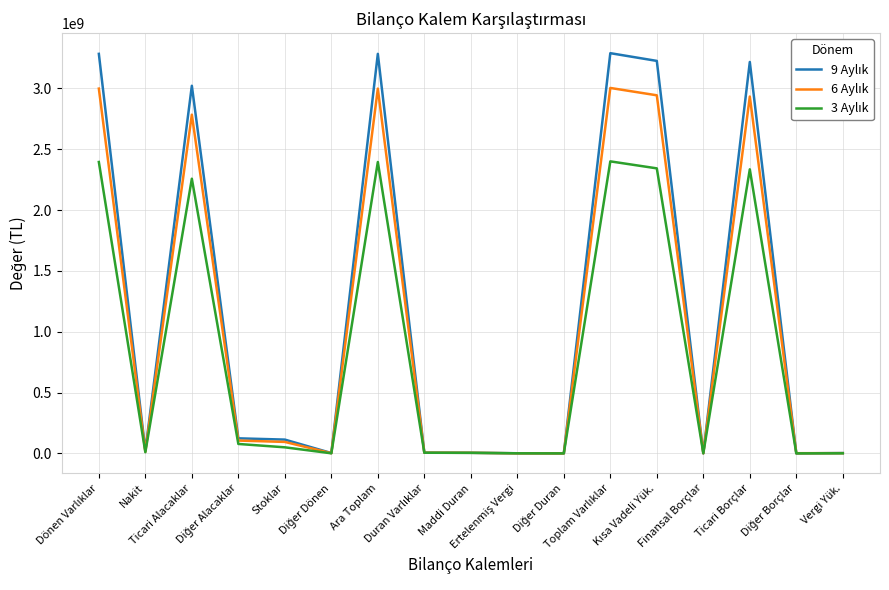

What is the sum of all 6 Aylık values?

17886779661